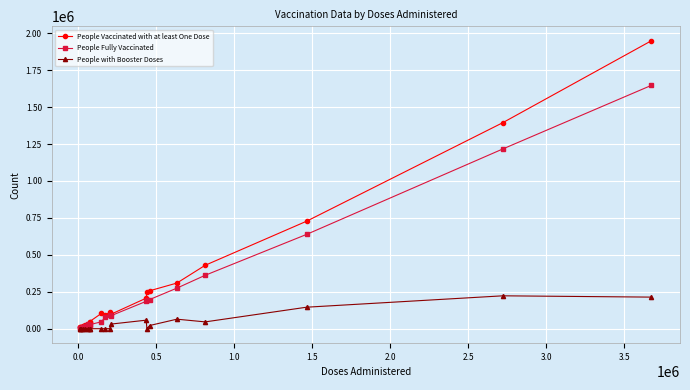

What is the maximum value shown in the chart?

1949320